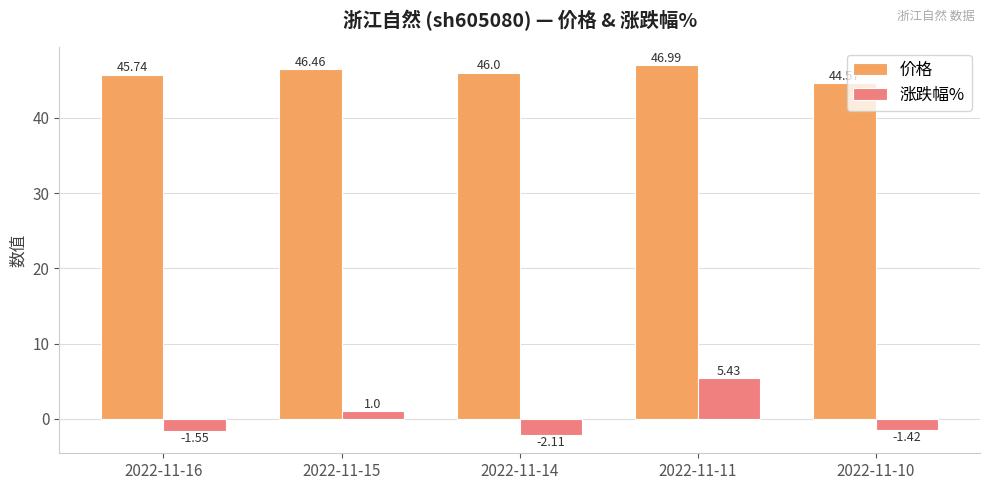

What is the difference between the 价格 values at 2022-11-16 and 2022-11-14?

0.3